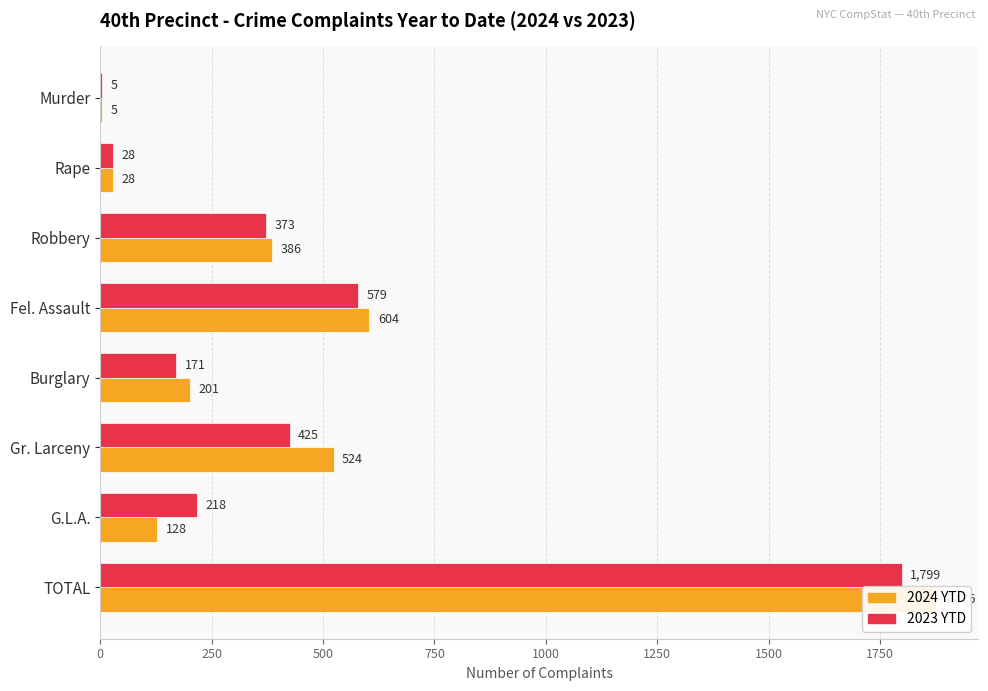

Read the 2023 YTD value at Robbery, to the nearest 10.

370